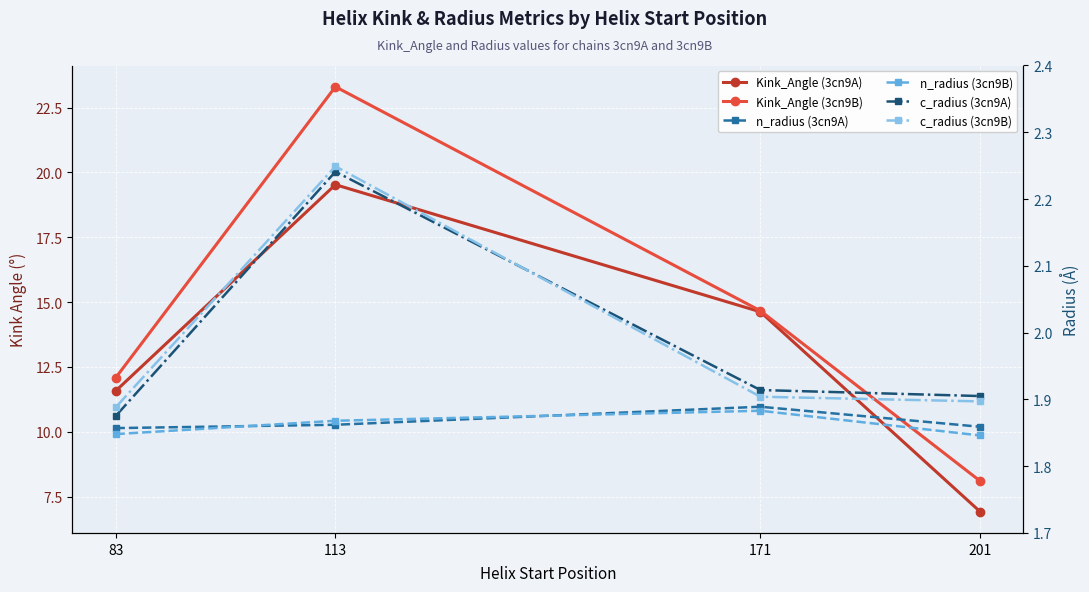

Which series changed the most between 83 and 171?

Kink_Angle (3cn9A)